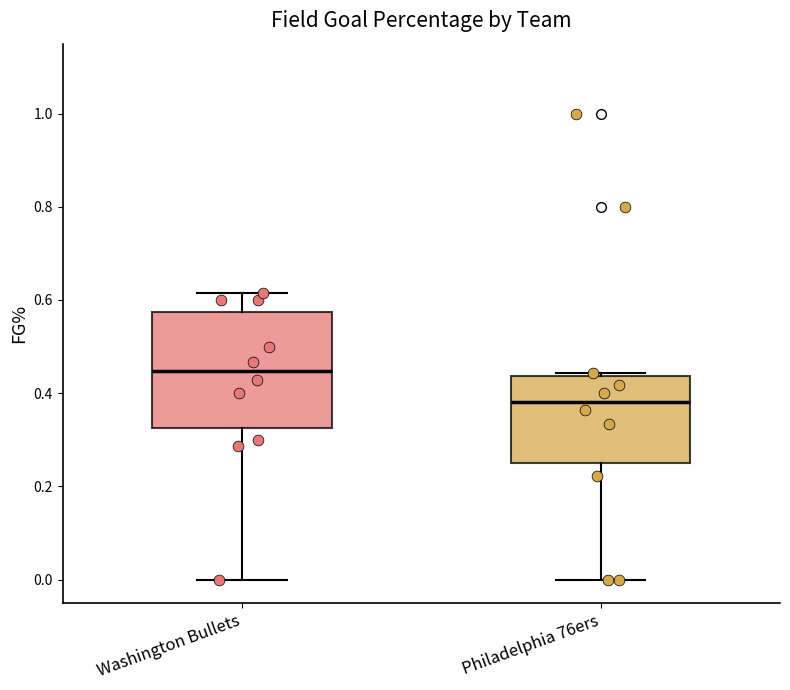

Comparing the boxes themselves (not the whiskers), which one is the tallest?

Washington Bullets